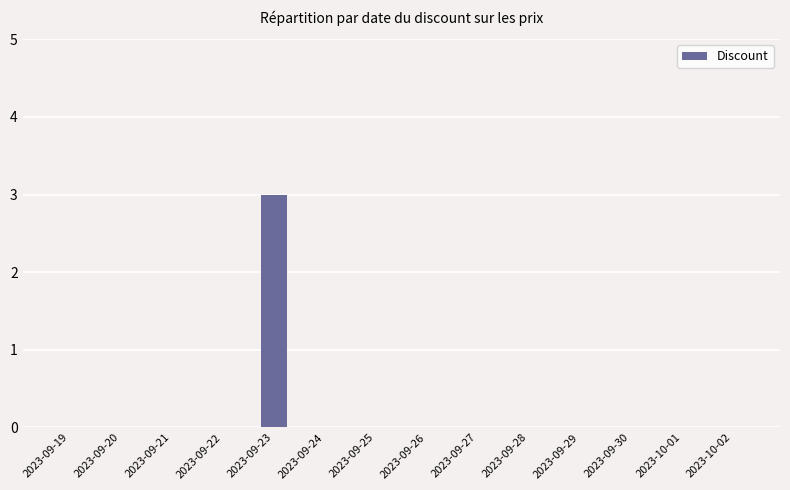

What is the sum of the values at 2023-09-23 and 2023-09-30?

3